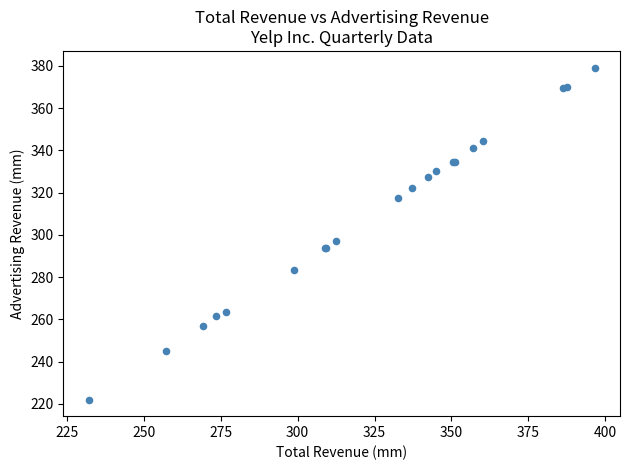

What Y value in the scatter plot is closest to 300?

297.1